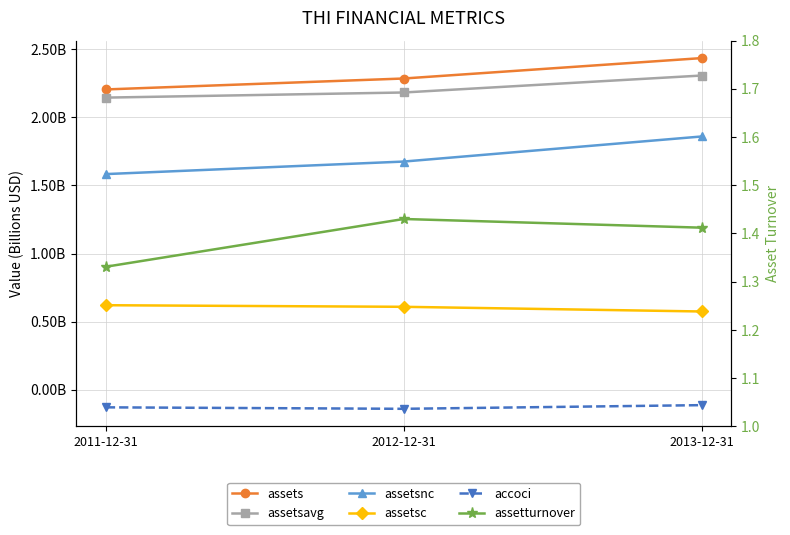

List the series in order of their peak value, lowest first.

accoci, assetsc, assetturnover, assetsnc, assetsavg, assets